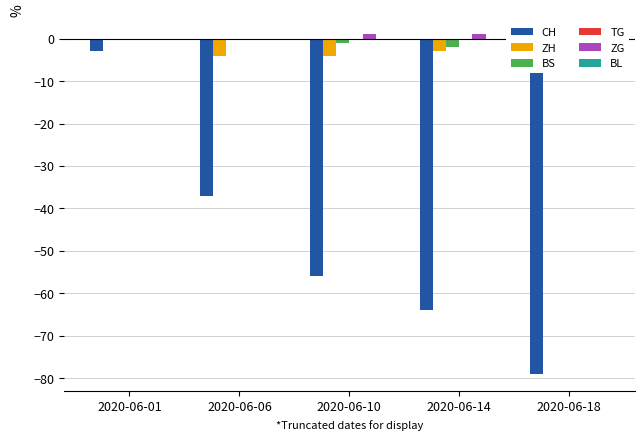

Which label corresponds to the smallest value in the chart?

2020-06-18